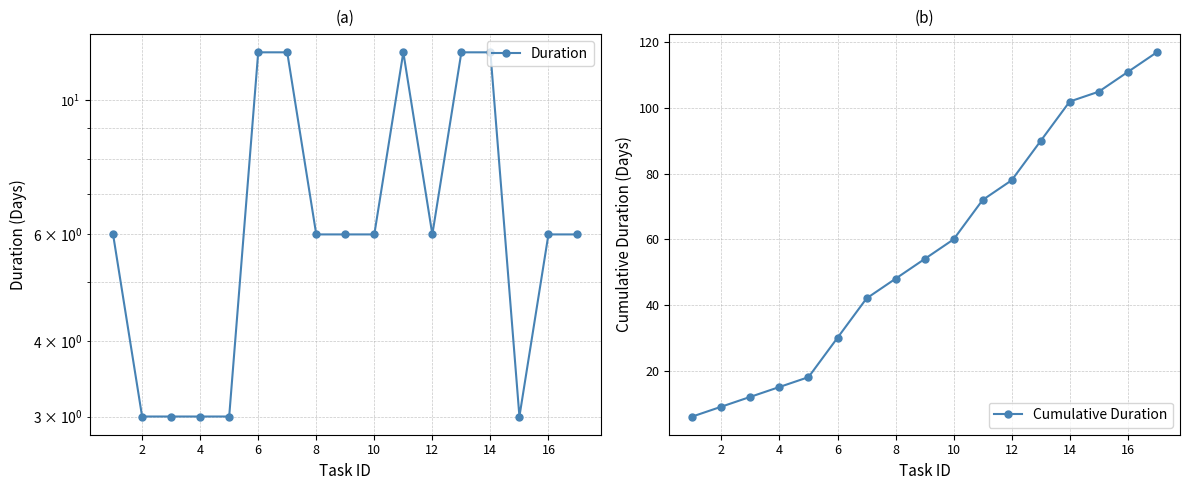

What is the smallest value displayed?

3